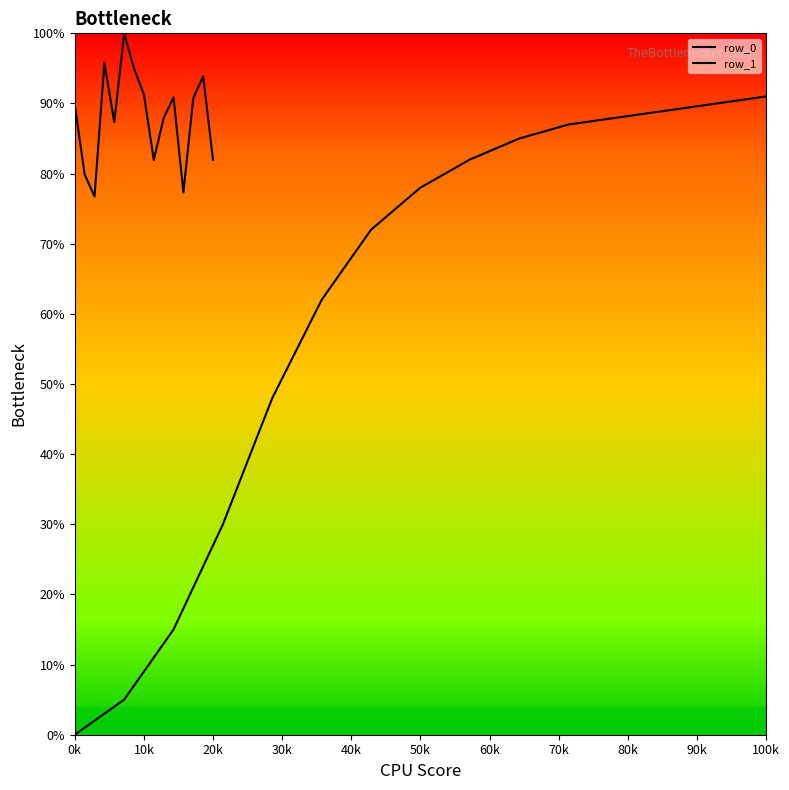

What is the sum of all row_0 values?

1320.4